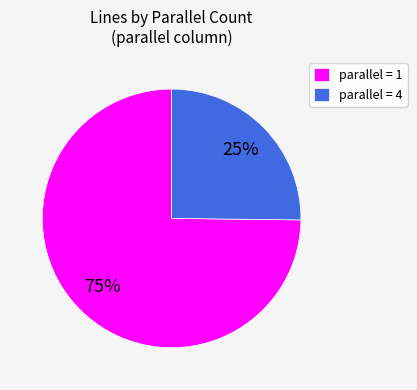

What is the largest slice in the pie chart?

parallel = 1